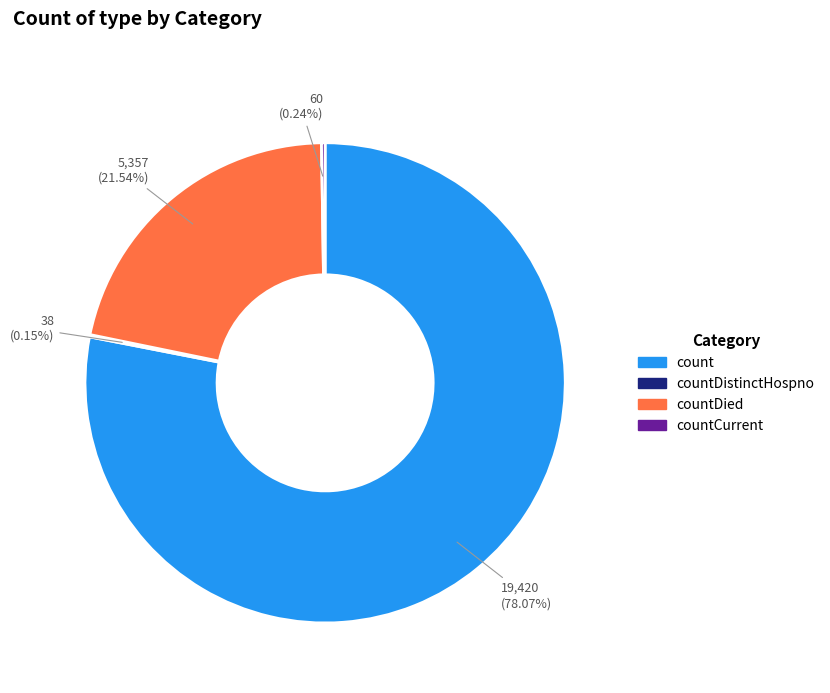

Is there a majority slice in this chart?

Yes